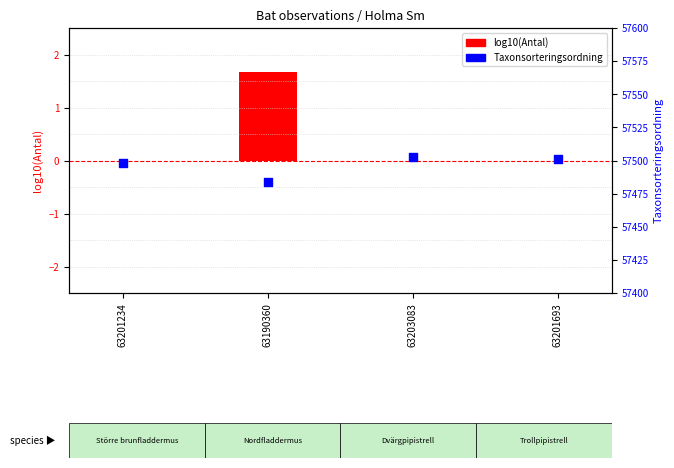

Which series has the largest total across all categories?

Taxonsorteringsordning